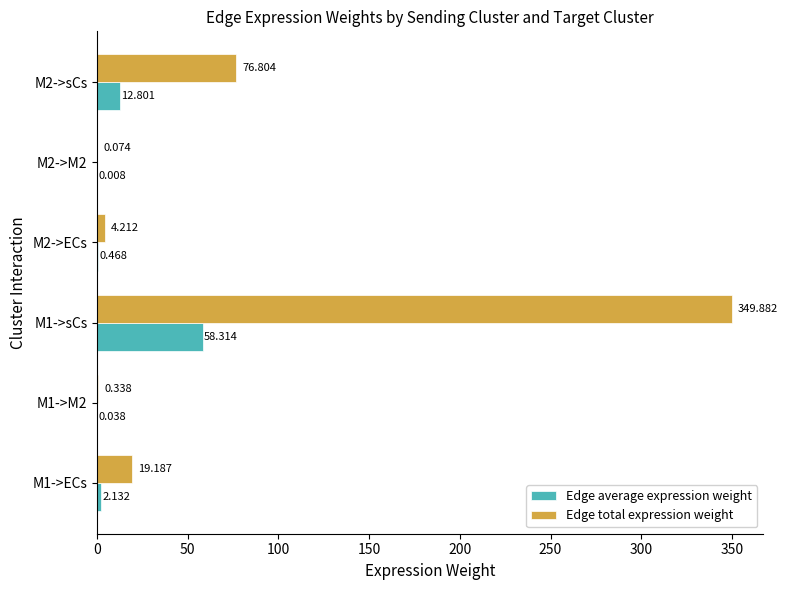

What is the sum of all Edge total expression weight values?

450.5